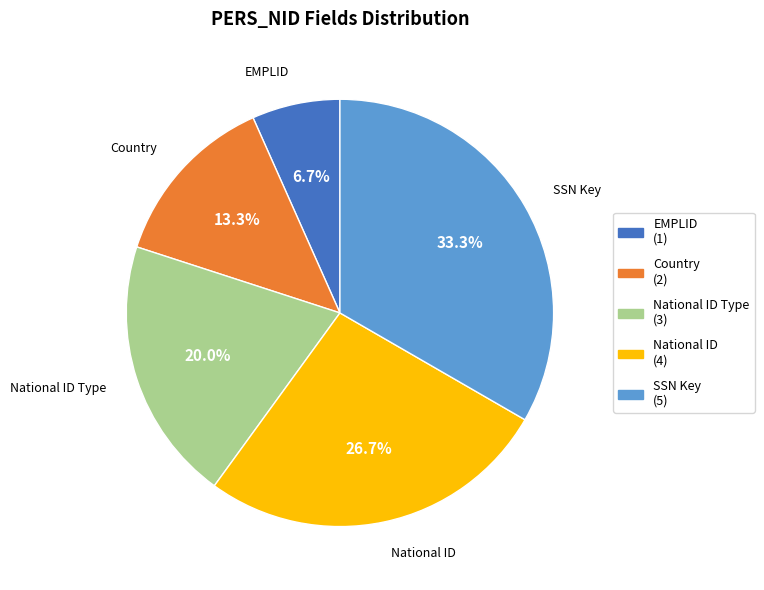

Between EMPLID and SSN Key, which is larger?

SSN Key